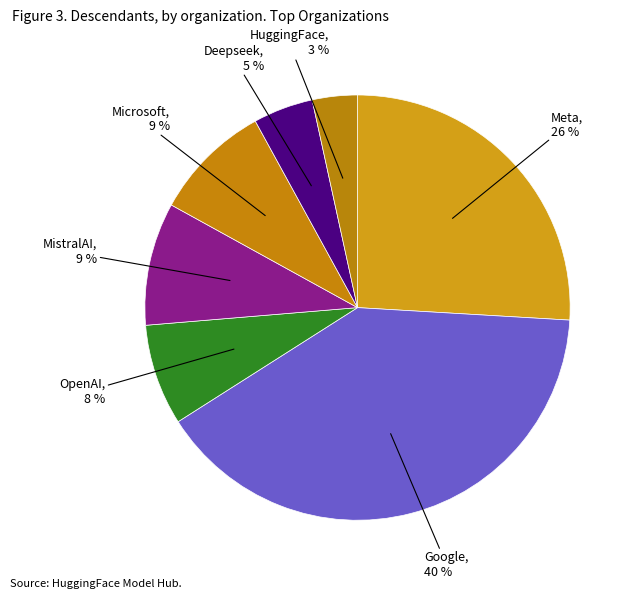

True or false: Google accounts for 40% of the total.

True